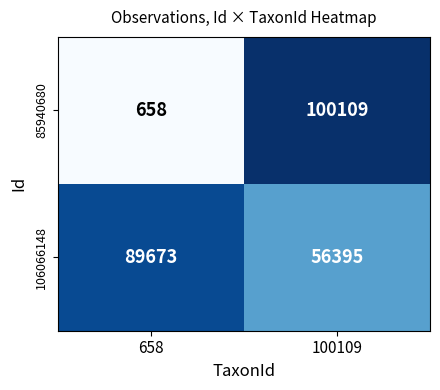

What is the sum of all 106066148 values?

146068